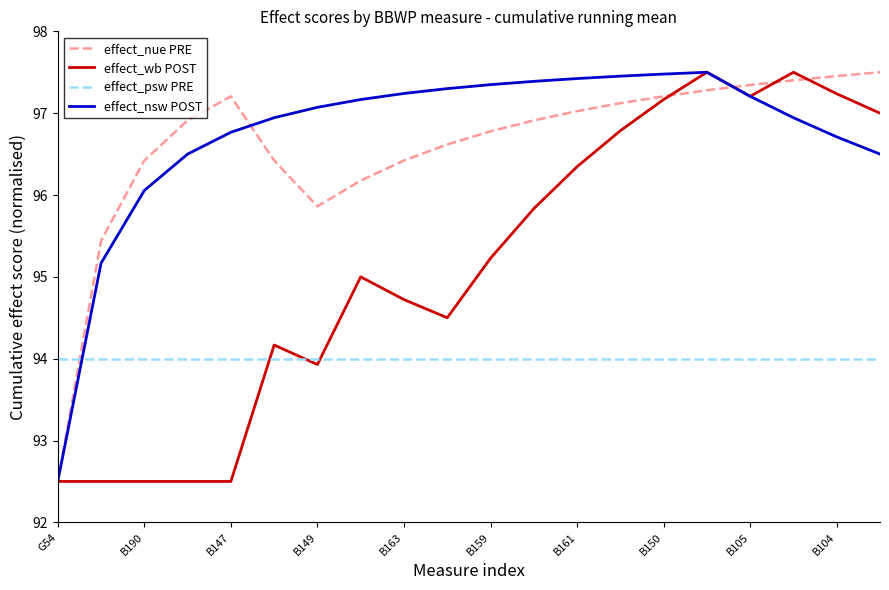

How many lines are shown in the chart?

4